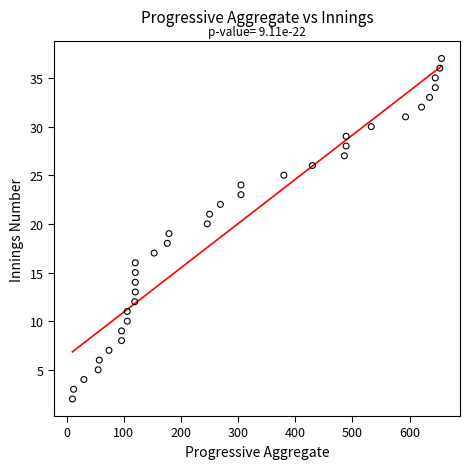

What is the range of X values (max minus min)?

646